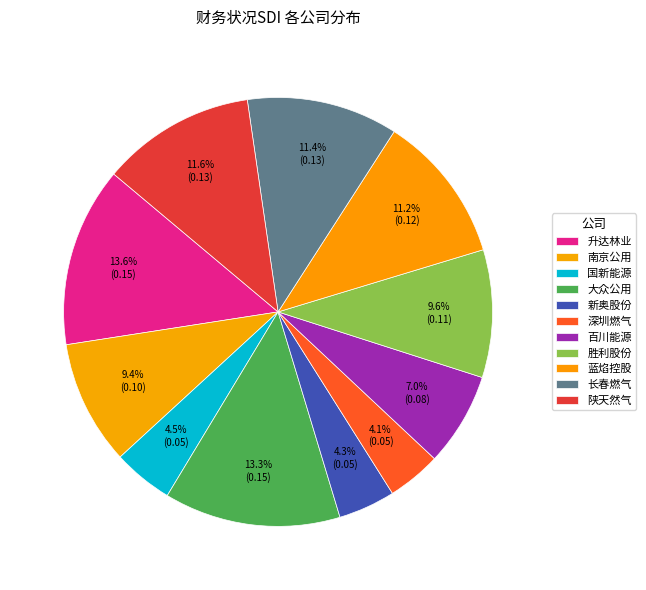

True or false: 大众公用 accounts for 1% of the total.

False